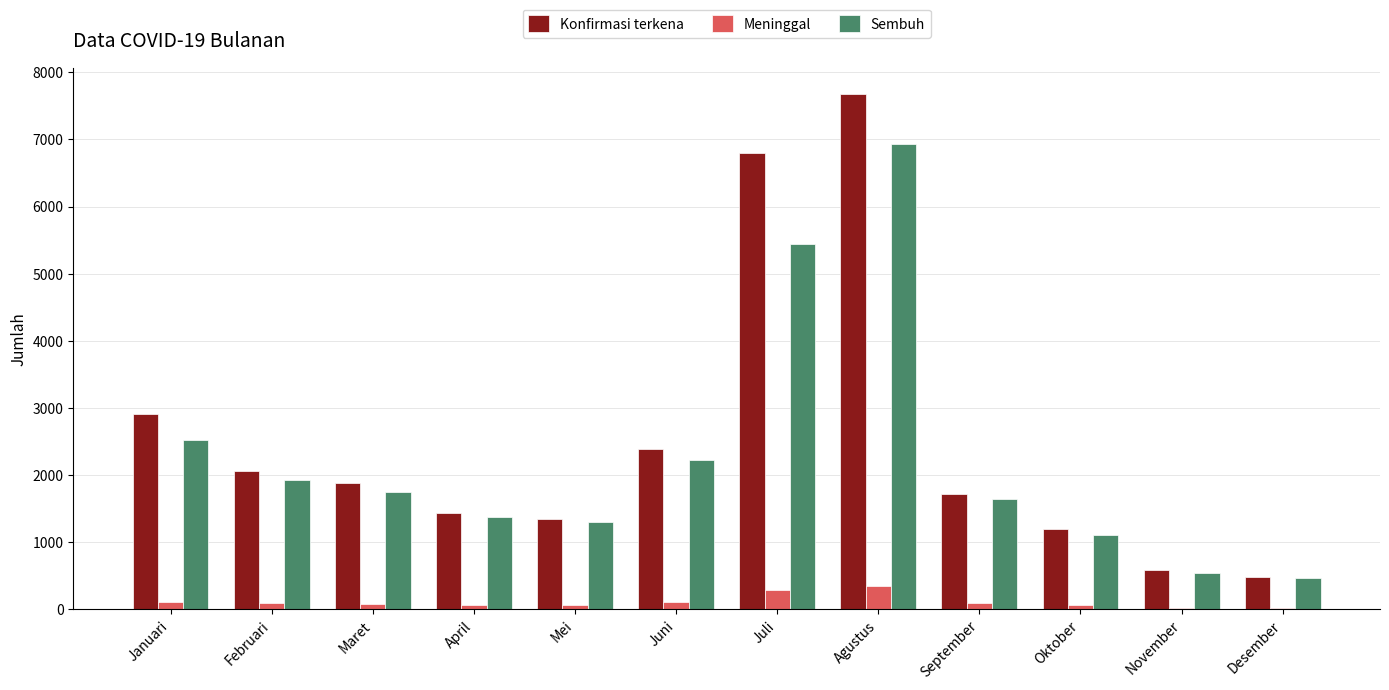

What is the sum of all Meninggal values?

1342